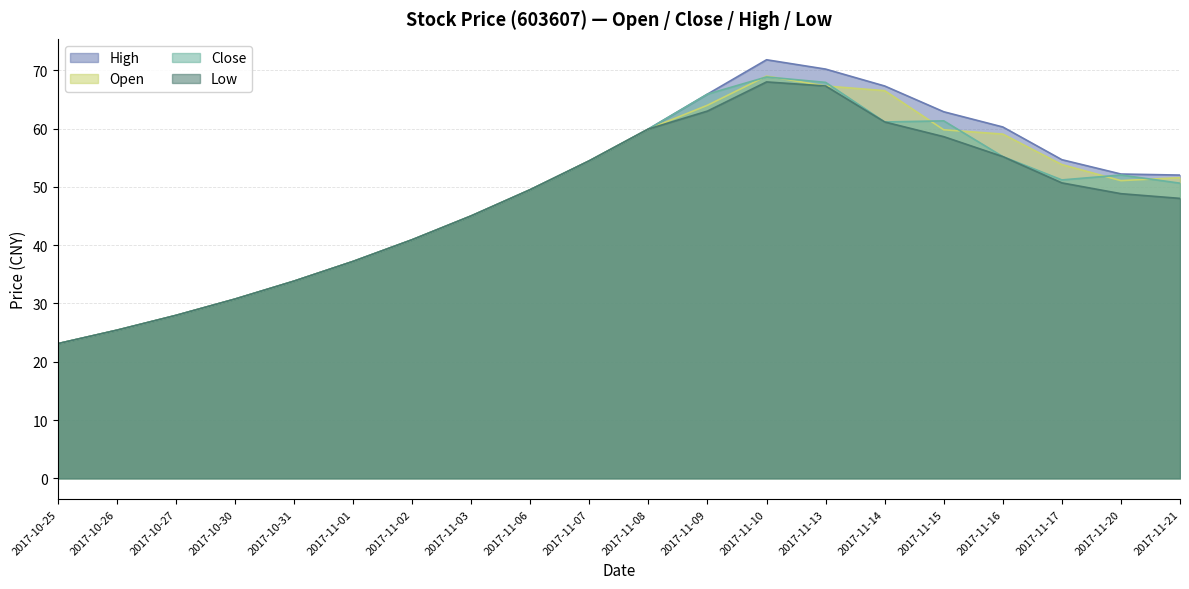

Which label corresponds to the largest value in the chart?

2017-11-10